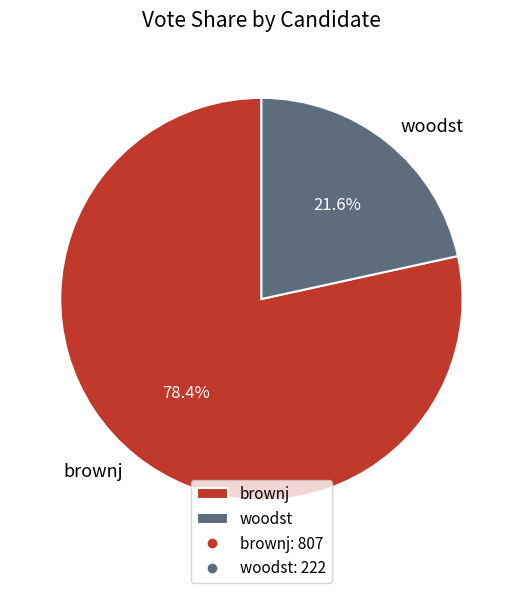

Approximately how many times larger is the value at woodst compared to brownj?

0.3